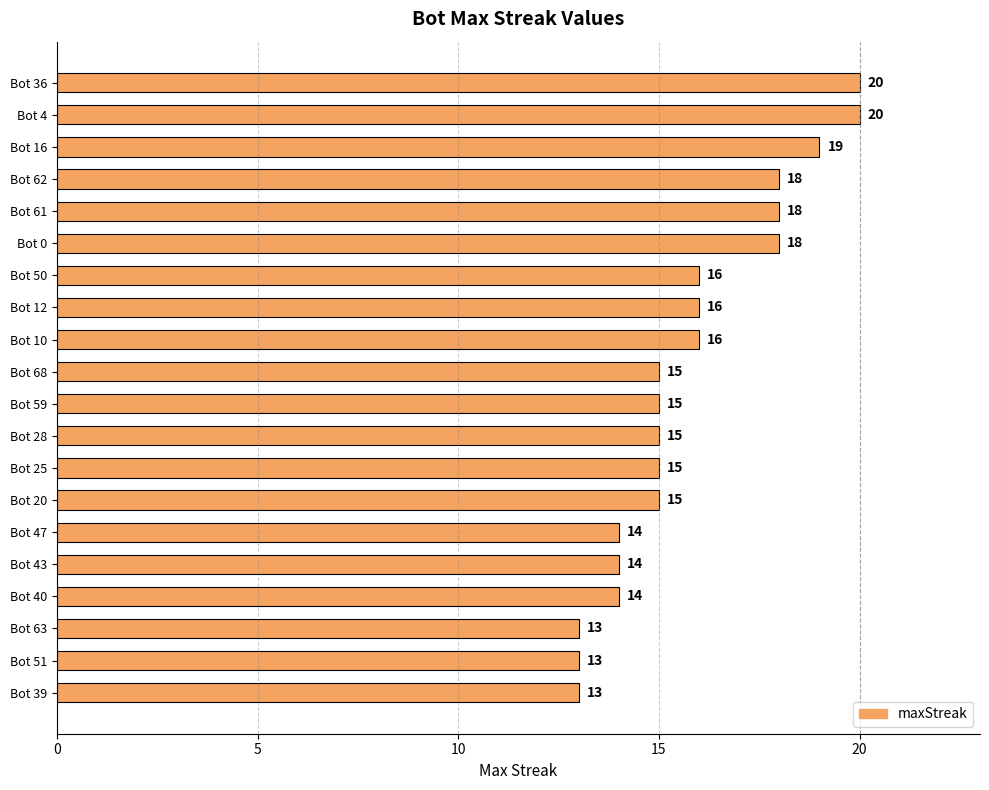

True or false: the data shows 10 at Bot 68.

False